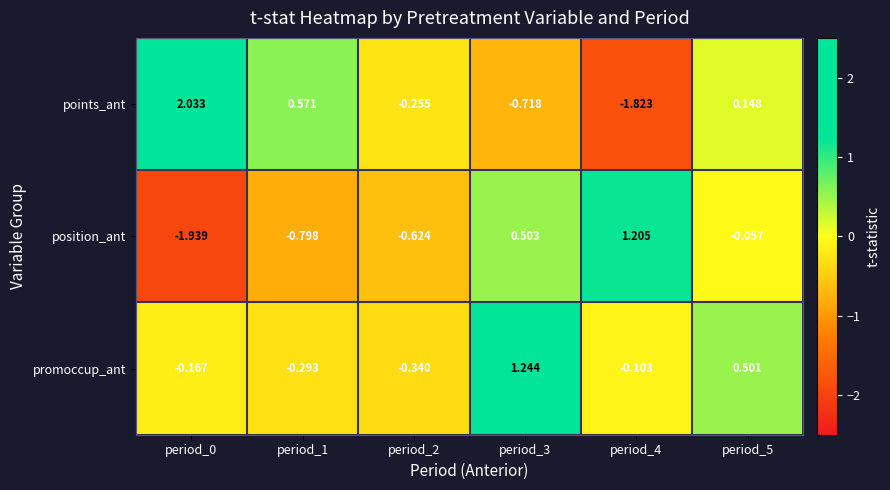

Which series has the largest range (max minus min)?

points_ant